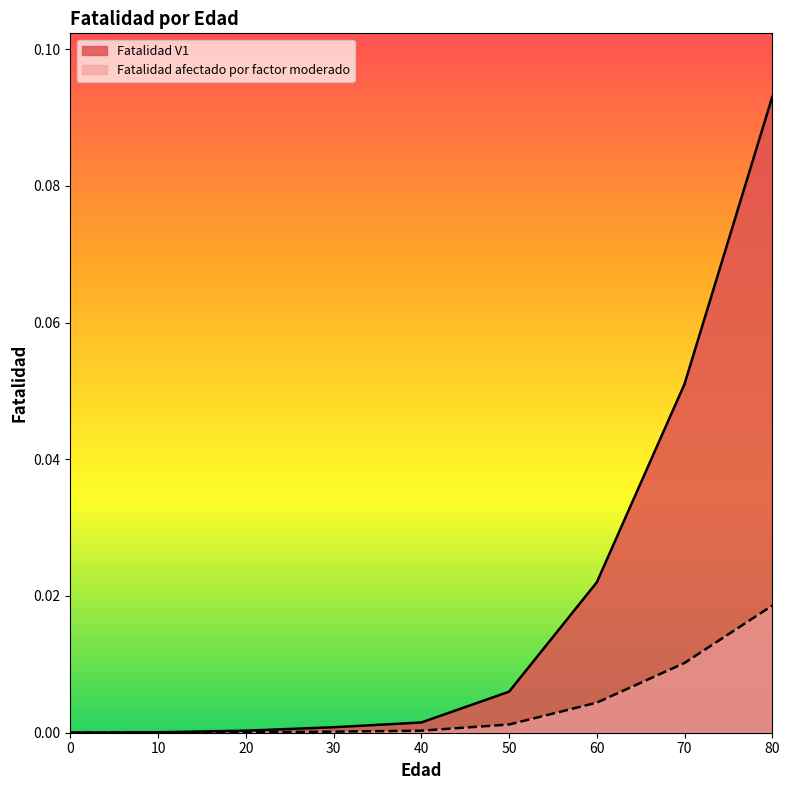

Which has a higher value, 20 or 80?

80